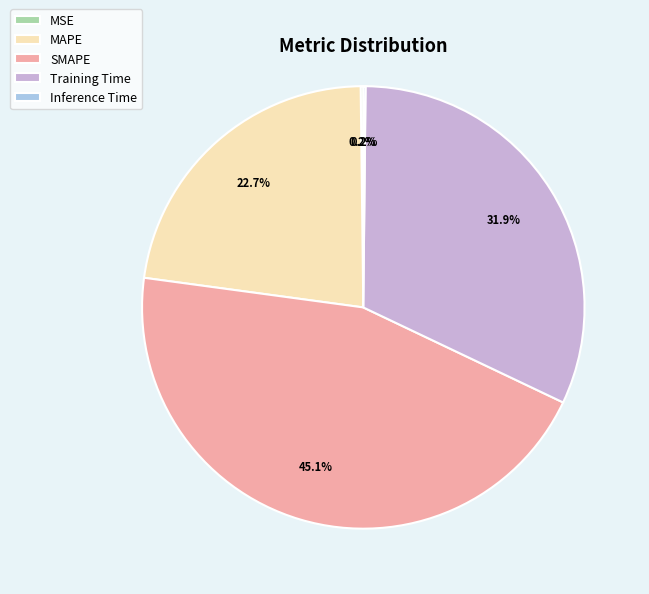

Which slice is the largest?

SMAPE